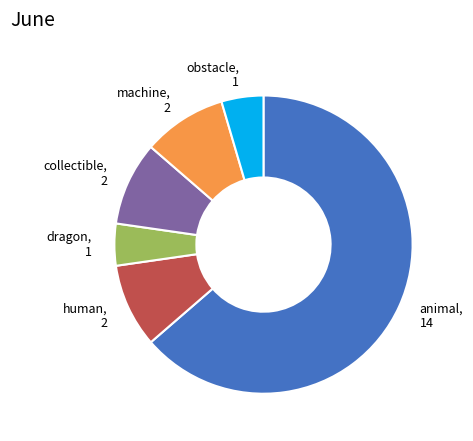

How many slices are in this pie chart?

6